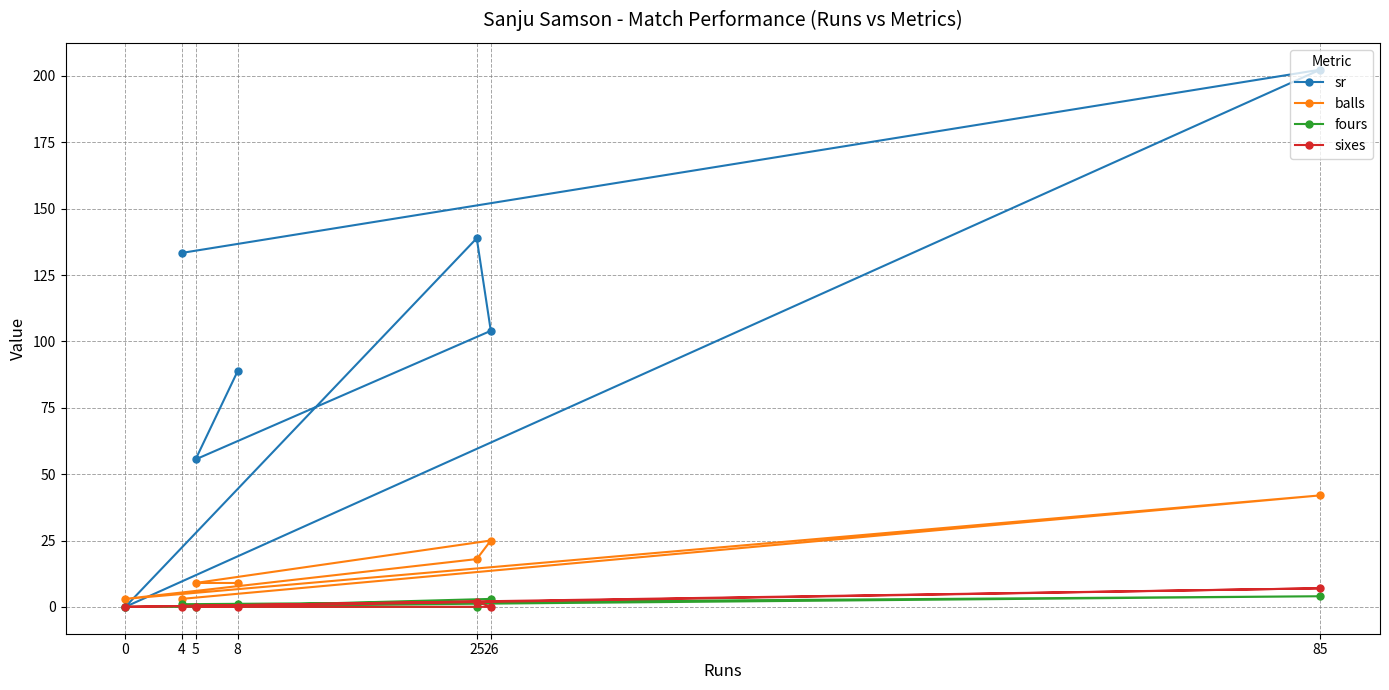

What is the spread (max minus min) of values at 26?

104.0